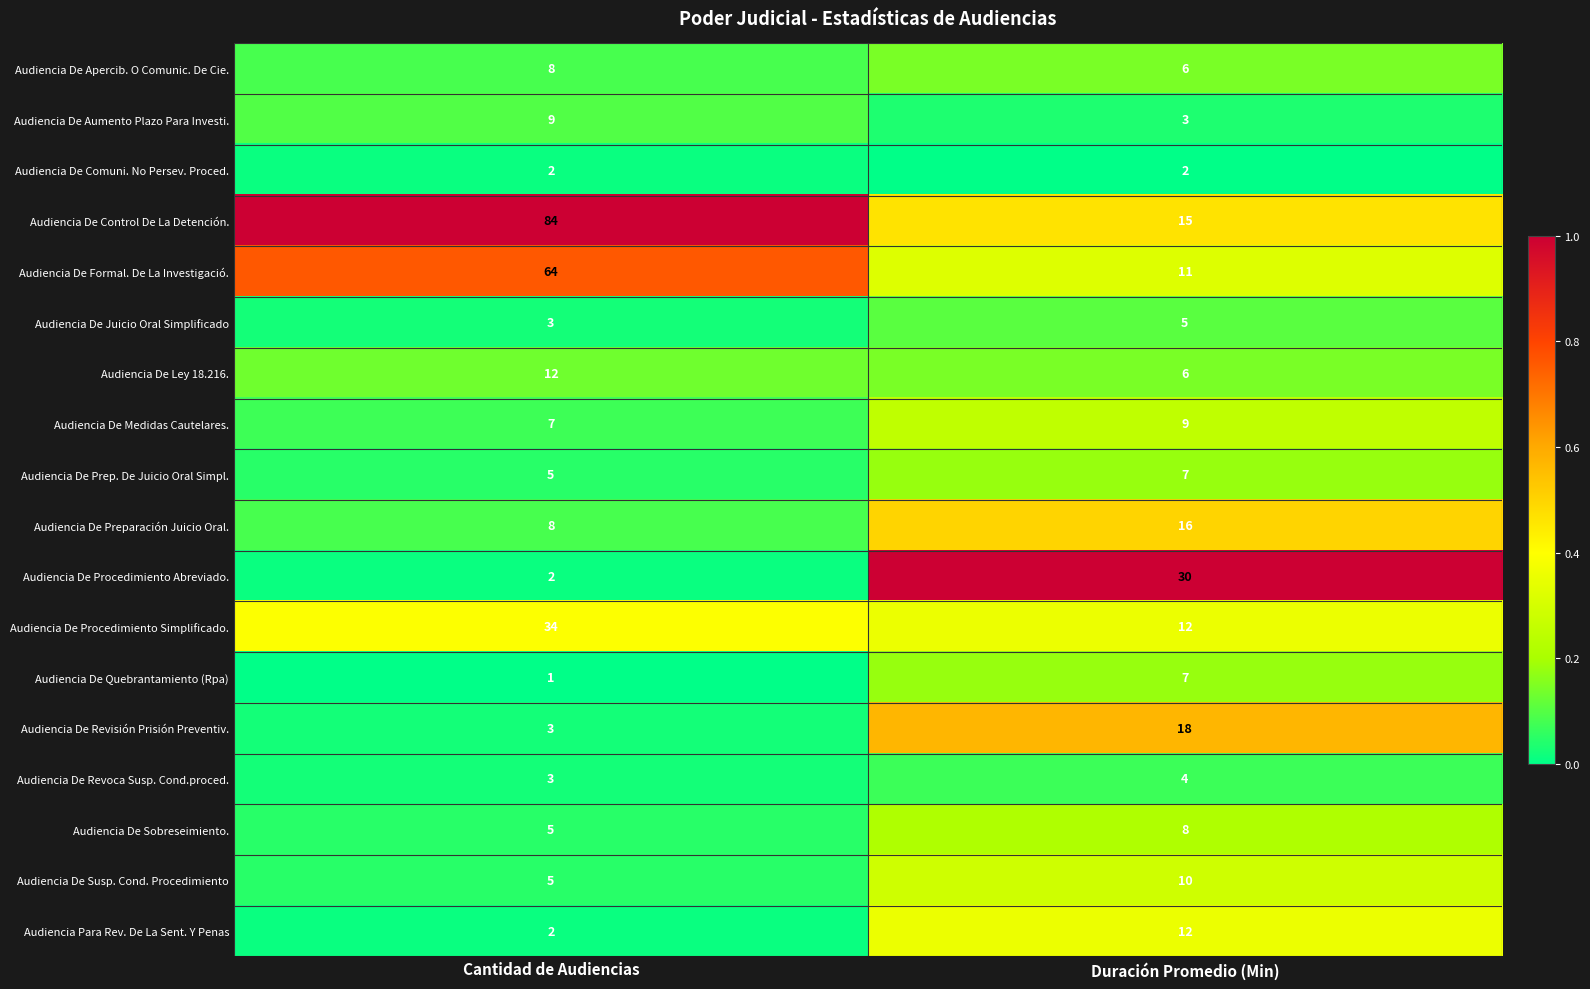

What is the approximate value of Audiencia De Juicio Oral Simplificado at Duración Promedio (Min)?

5